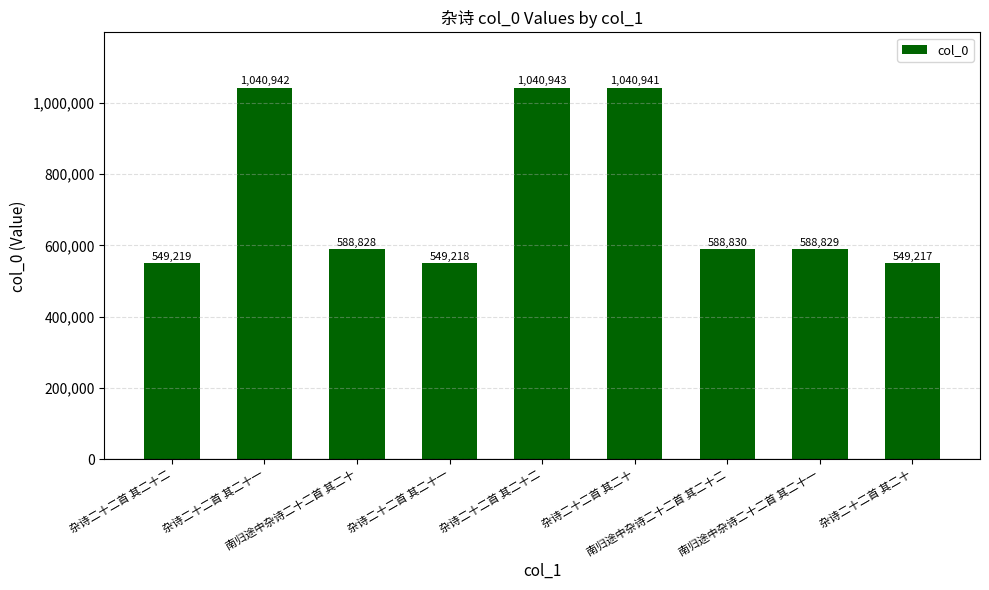

What is the label of the 1st bar from the right?

杂诗二十二首 其二十